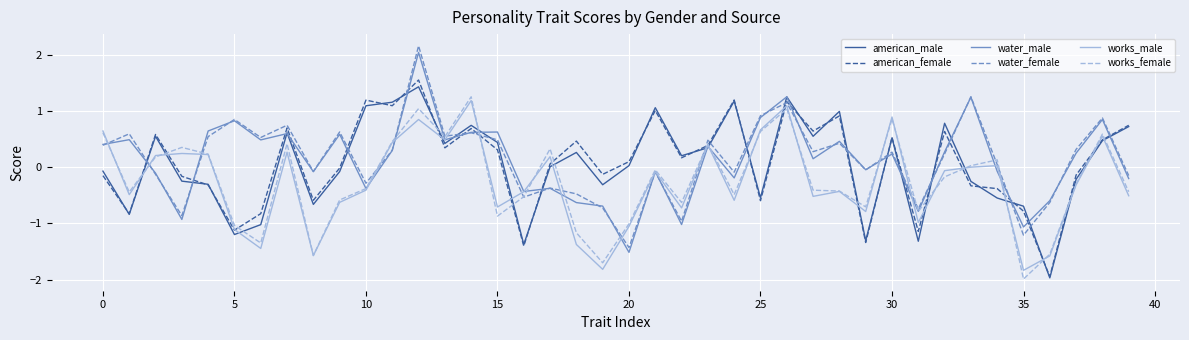

What is the lowest value of the works_female series?

-2.0